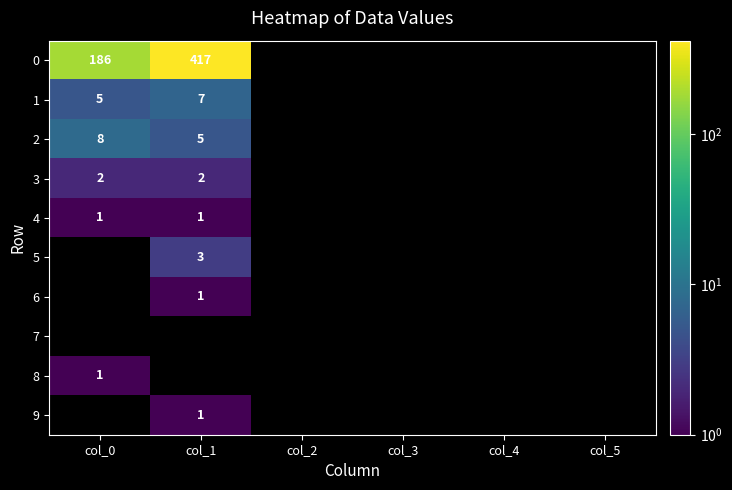

What is the maximum value shown in the chart?

417.0